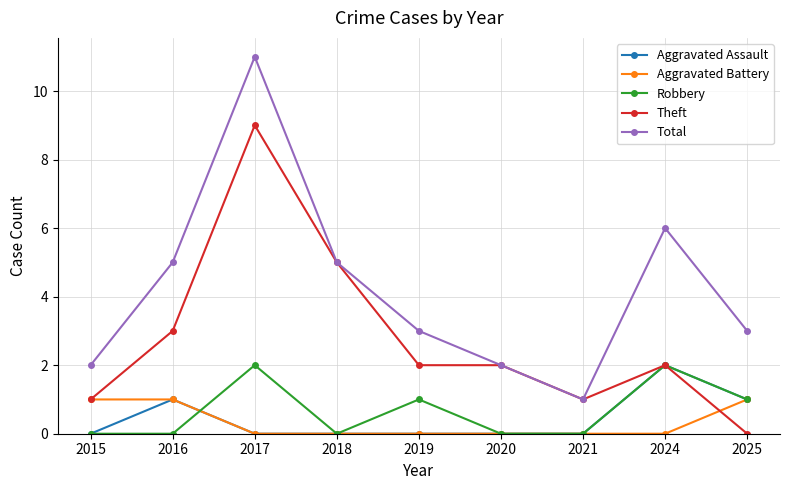

How many series are shown in this chart?

5